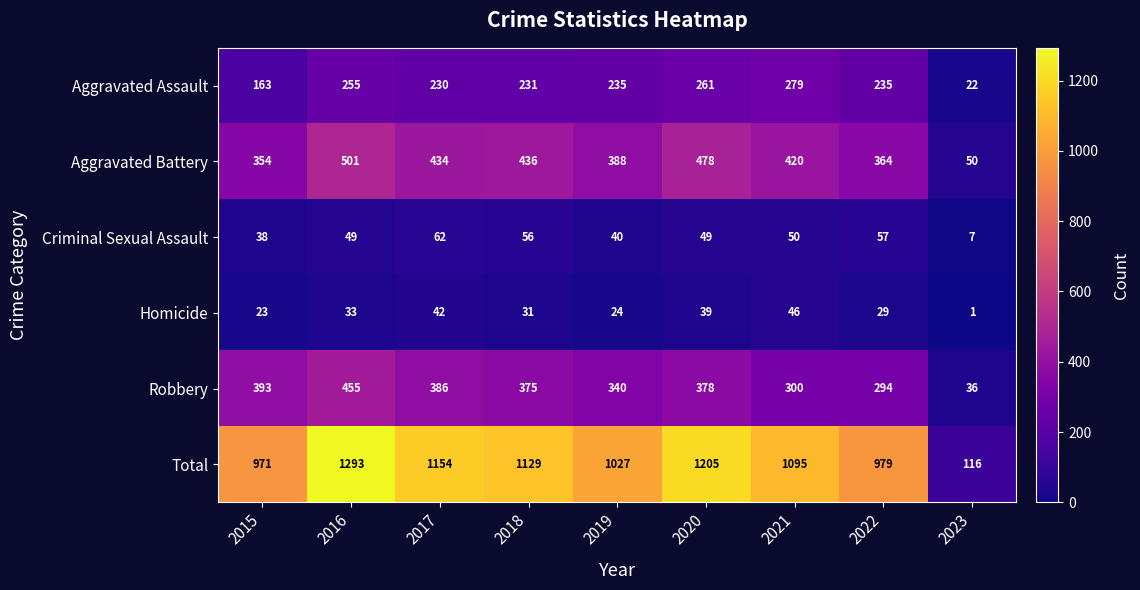

Which series has the largest total across all categories?

Total